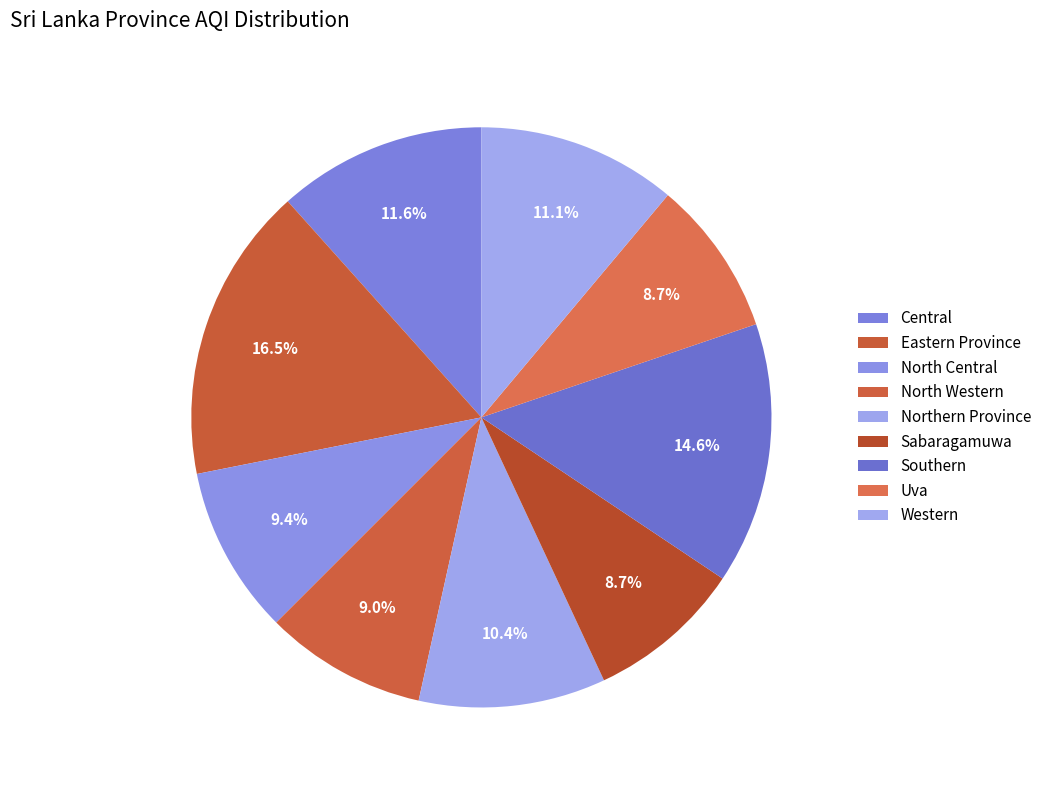

Is Southern the majority of the pie?

No